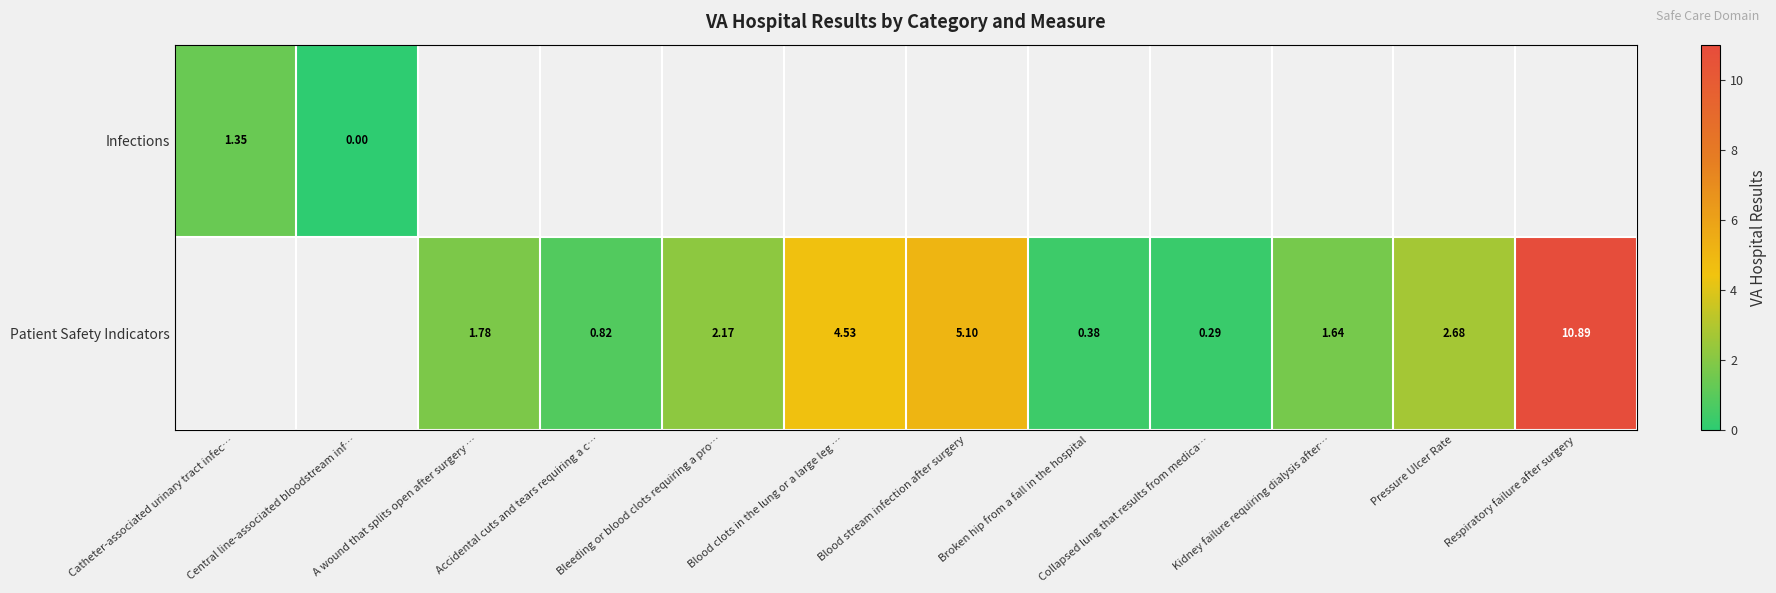

Is the value of Patient Safety Indicators at A wound that splits open after surgery … greater than the value of Infections at Central line-associated bloodstream inf…?

Yes